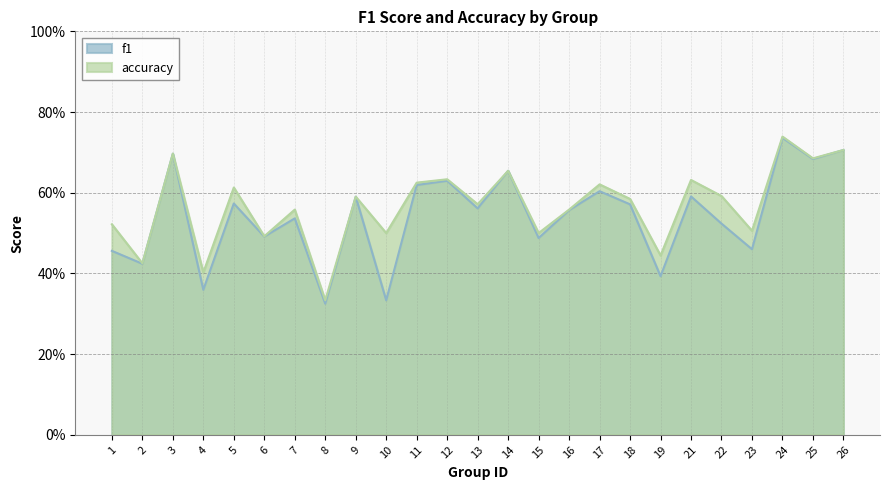

True or false: f1 and accuracy intersect in this chart.

False